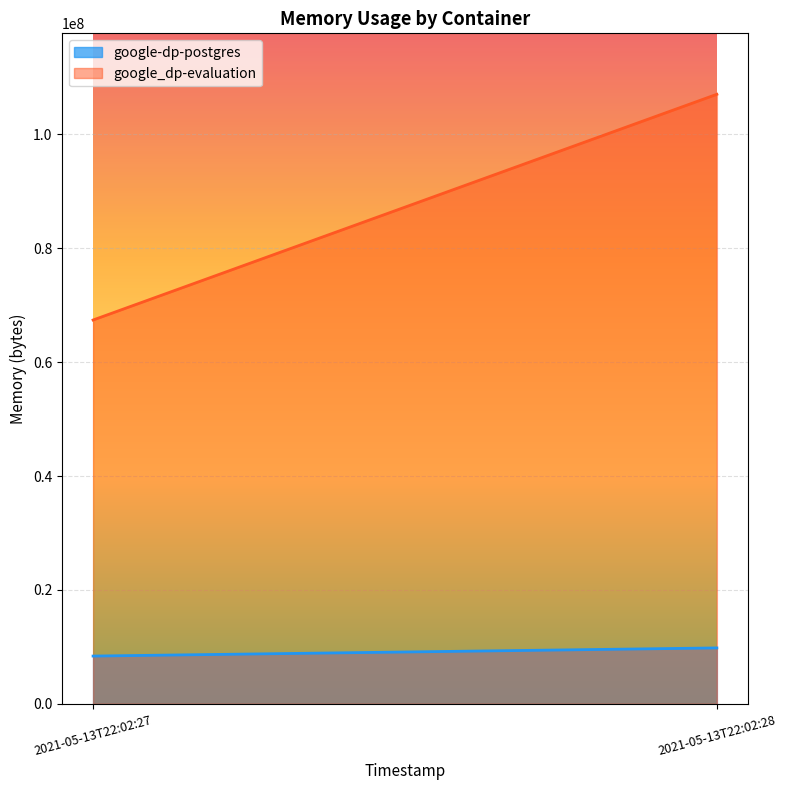

Reading left to right, extract all data points from this chart.

google-dp-postgres: 2021-05-13T22:02:27=8388608	2021-05-13T22:02:28=9818112
google_dp-evaluation: 2021-05-13T22:02:27=67391488	2021-05-13T22:02:28=107020288